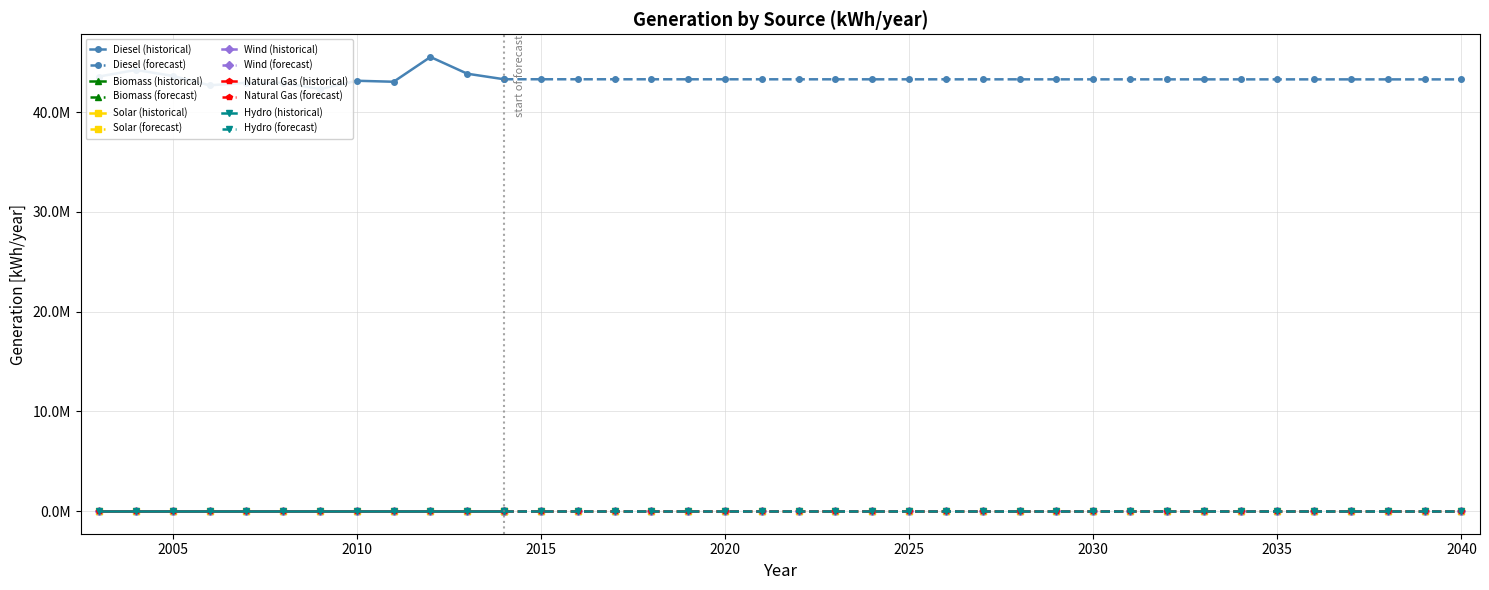

Does the chart have visible grid lines?

Yes